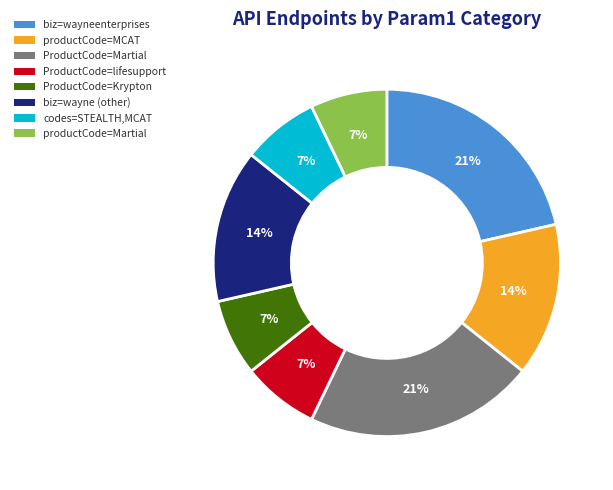

Count the number of slices in the pie.

8